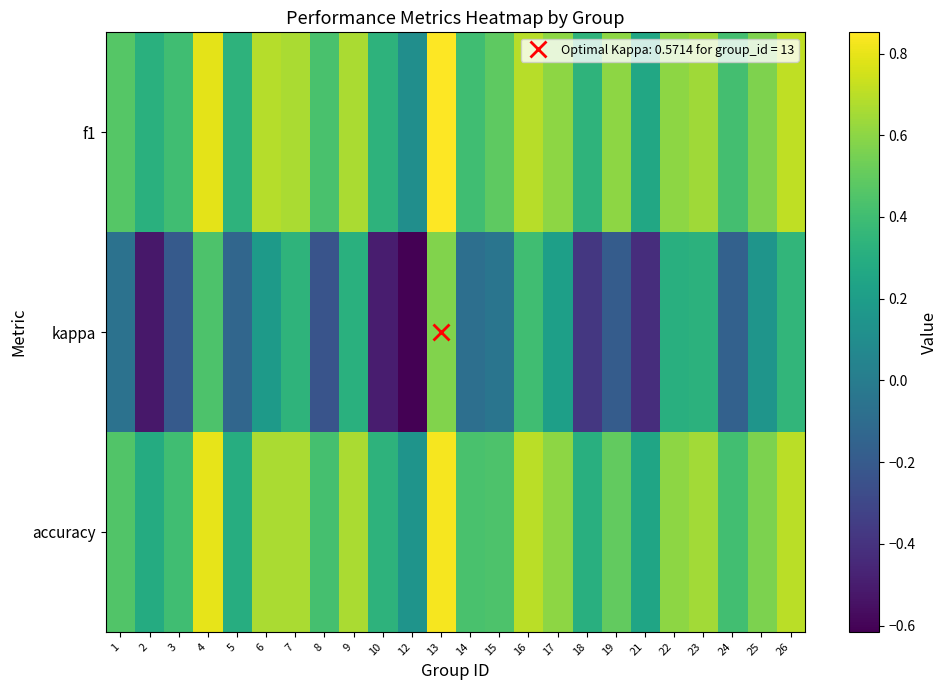

Reading left to right, what are all the values shown in this chart?

f1: 1=0.5	2=0.3	3=0.4	4=0.8	5=0.3	6=0.7	7=0.7	8=0.4	9=0.7	10=0.3	12=0.1	13=0.9	14=0.4	15=0.5	16=0.7	17=0.6	18=0.3	19=0.6	21=0.3	22=0.6	23=0.6	24=0.4	25=0.6	26=0.7
kappa: 1=-0.1	2=-0.5	3=-0.2	4=0.4	5=-0.1	6=0.2	7=0.3	8=-0.2	9=0.3	10=-0.5	12=-0.6	13=0.6	14=-0.1	15=-0.0	16=0.4	17=0.2	18=-0.4	19=-0.2	21=-0.4	22=0.3	23=0.3	24=-0.2	25=0.2	26=0.3
accuracy: 1=0.5	2=0.3	3=0.4	4=0.8	5=0.3	6=0.7	7=0.7	8=0.4	9=0.7	10=0.3	12=0.1	13=0.8	14=0.4	15=0.4	16=0.7	17=0.6	18=0.3	19=0.5	21=0.2	22=0.6	23=0.6	24=0.4	25=0.6	26=0.7